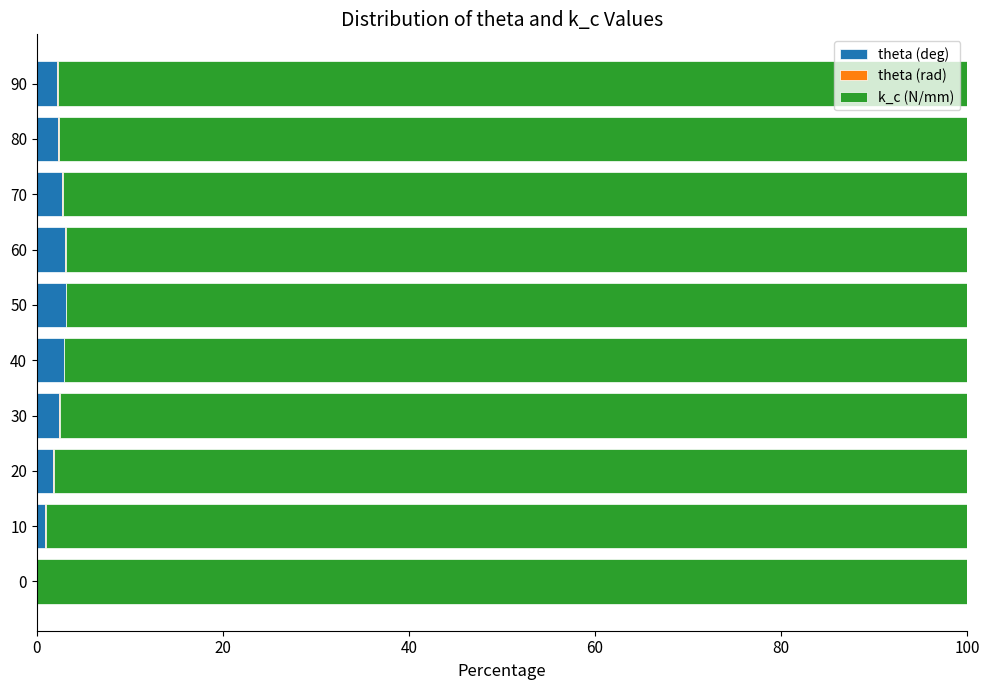

What is the approximate value of k_c (N/mm) at 40?

97.1